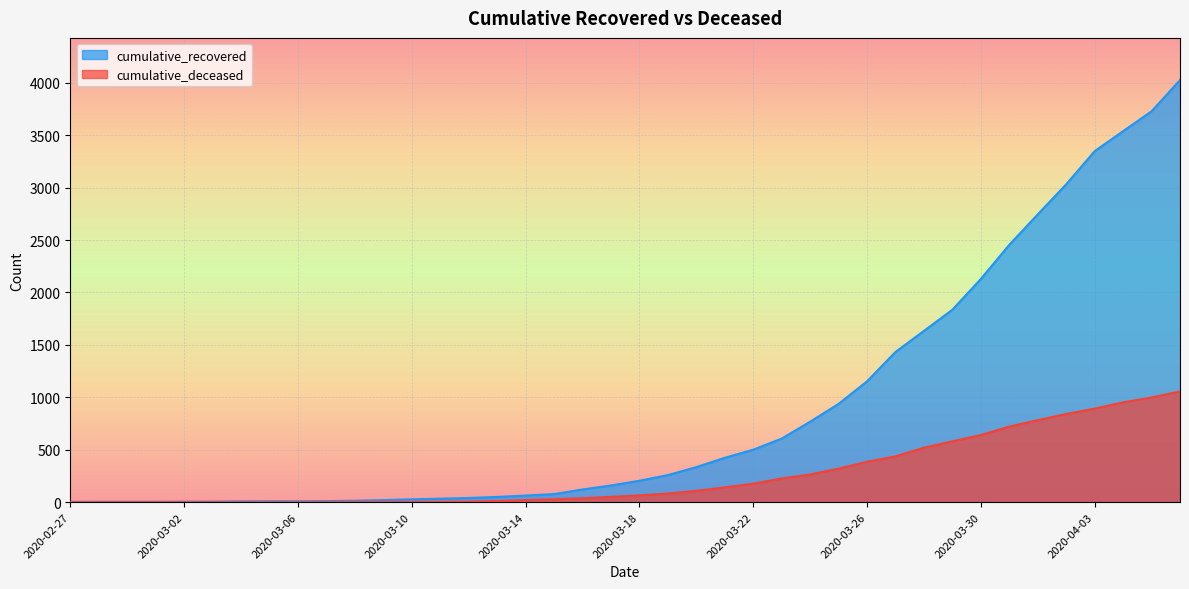

What is the total value across all series at 2020-03-10?

29